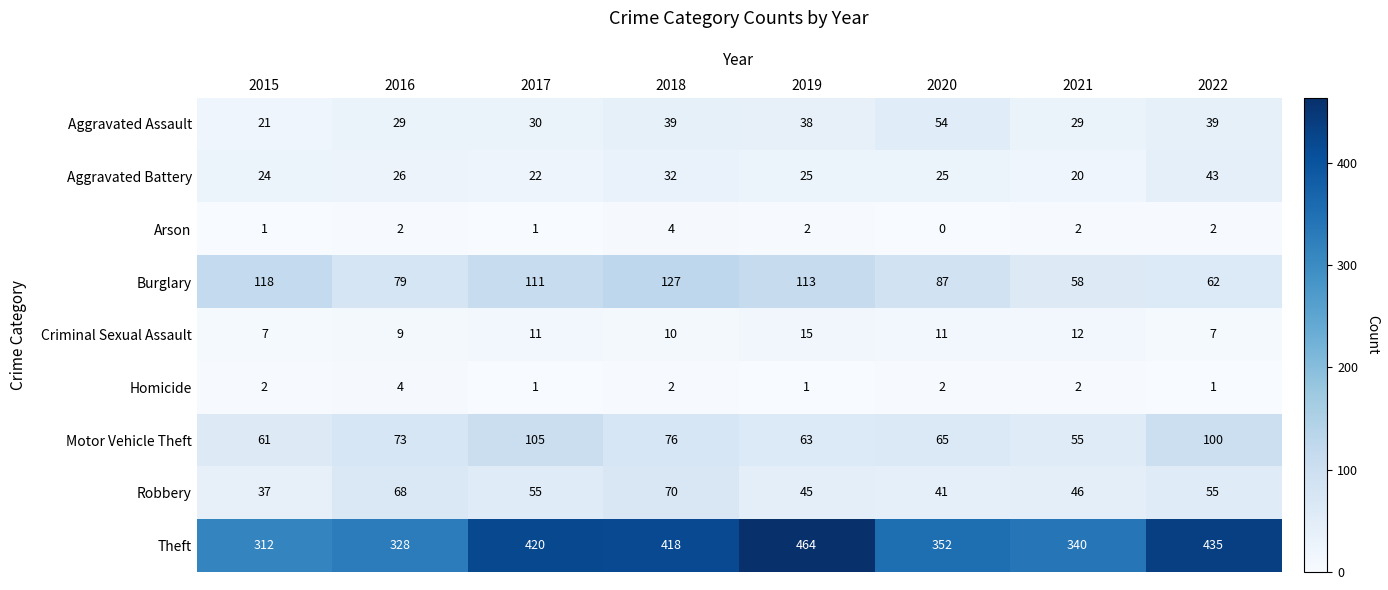

At which category is the sum across all series the highest?

2018